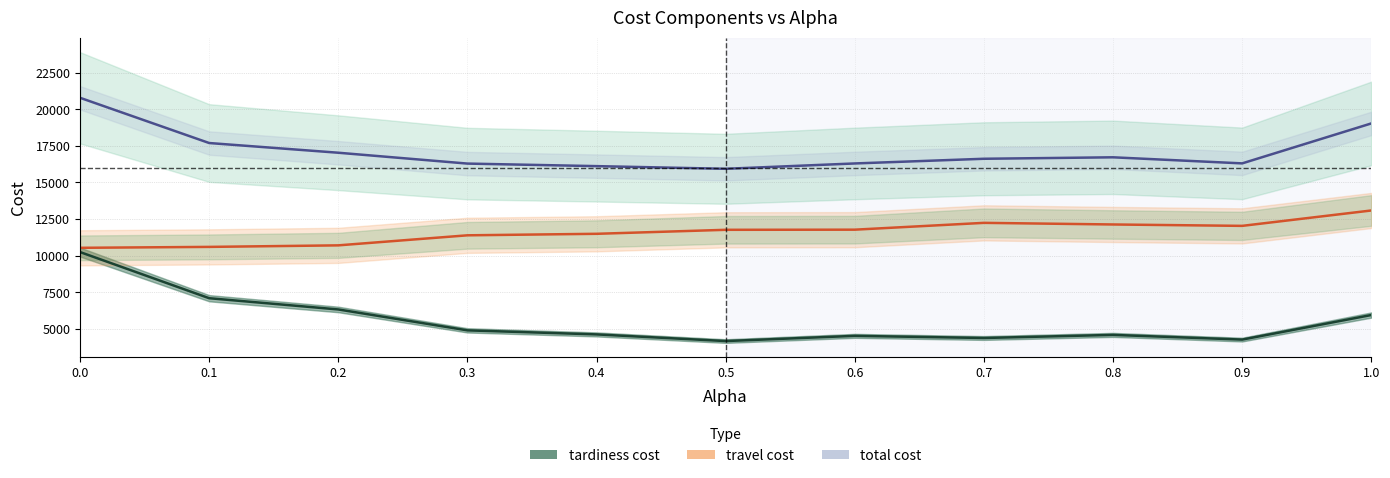

True or false: tardiness cost has more than 0 points higher than both neighbors.

True